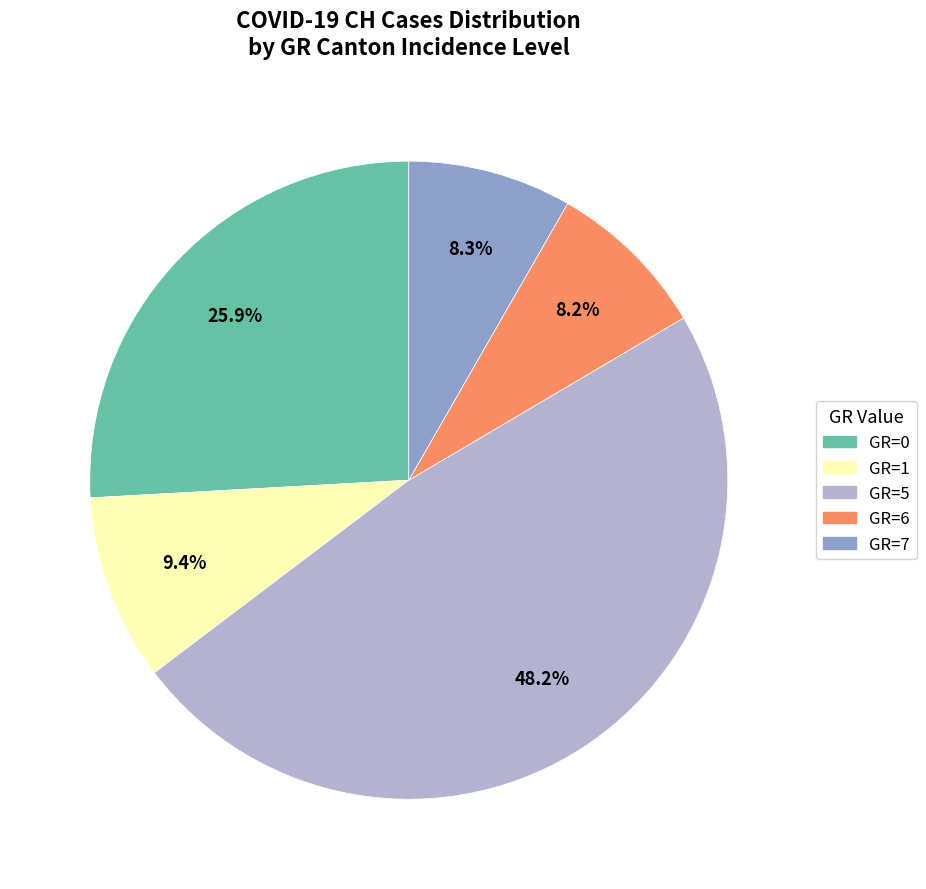

To the nearest percent, what is the difference between the largest and smallest slice percentages?

40%